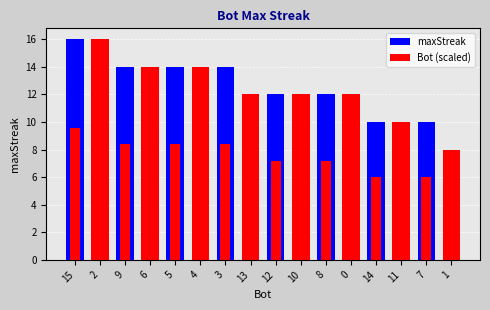

What is the difference between the maxStreak values at 11 and 10?

2.0